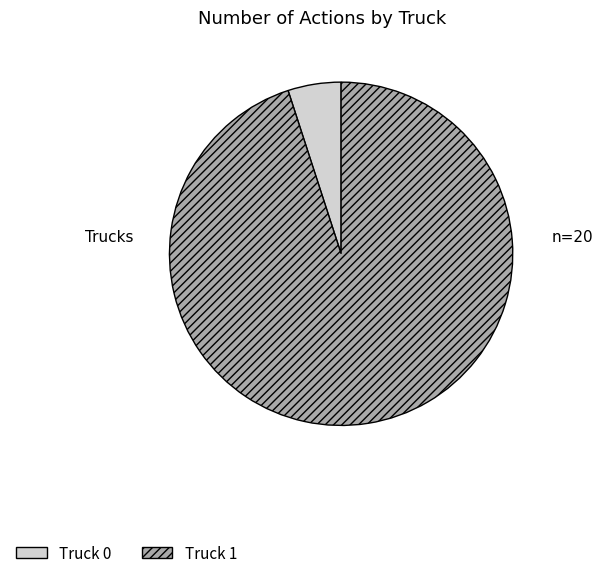

Is the sum of Truck 1 and Truck 0 greater than half?

Yes